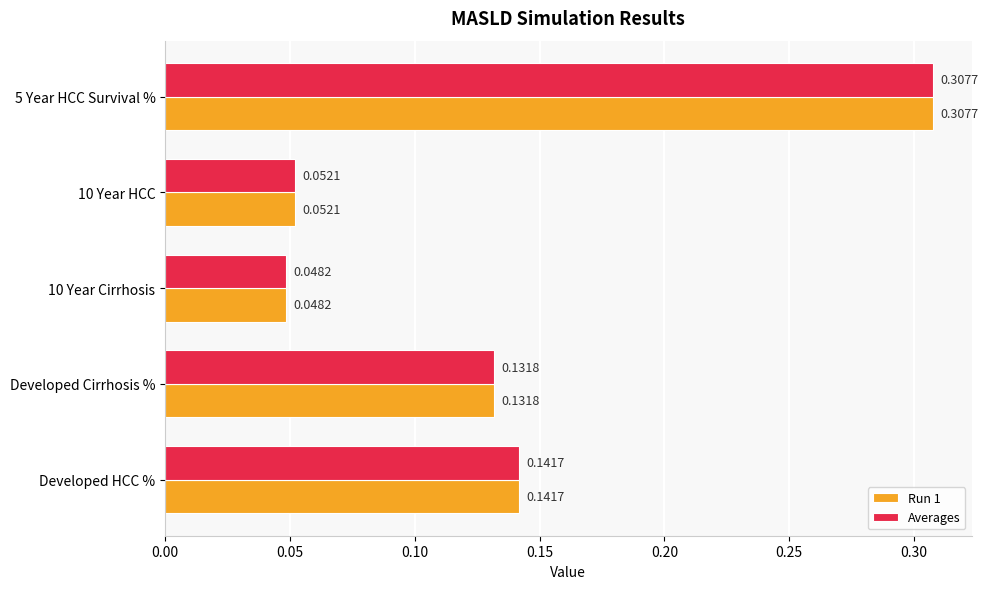

What are all the series names shown in the legend?

Run 1, Averages